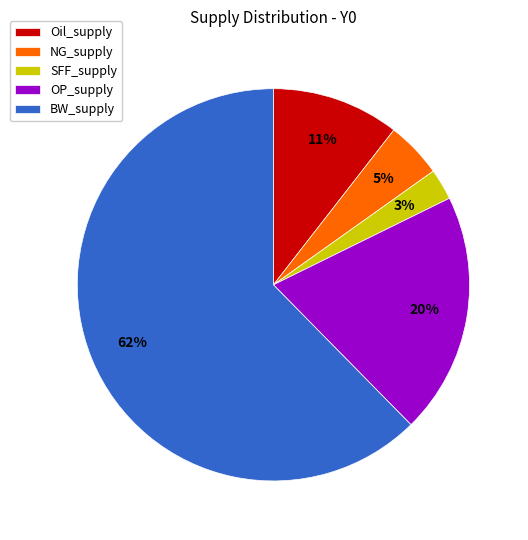

Is it true that OP_supply is 20% of the pie?

True